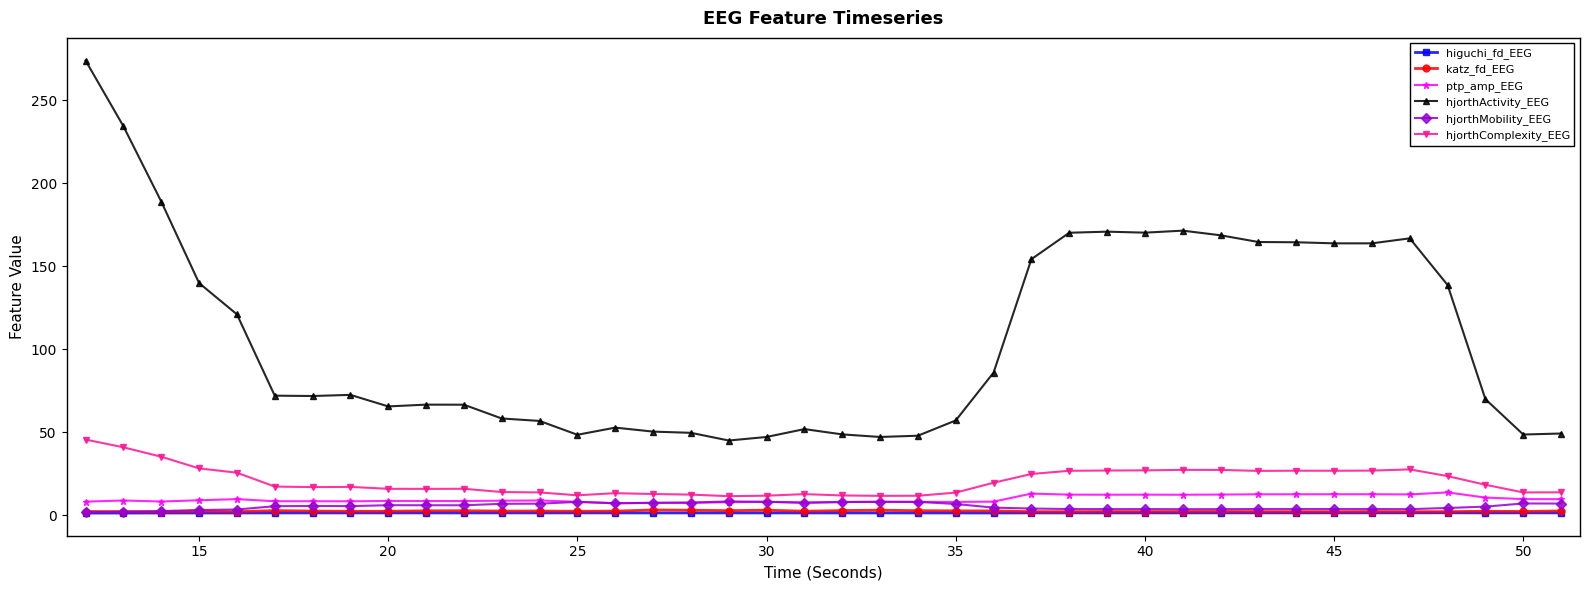

Which series has the widest spread of values?

hjorthActivity_EEG